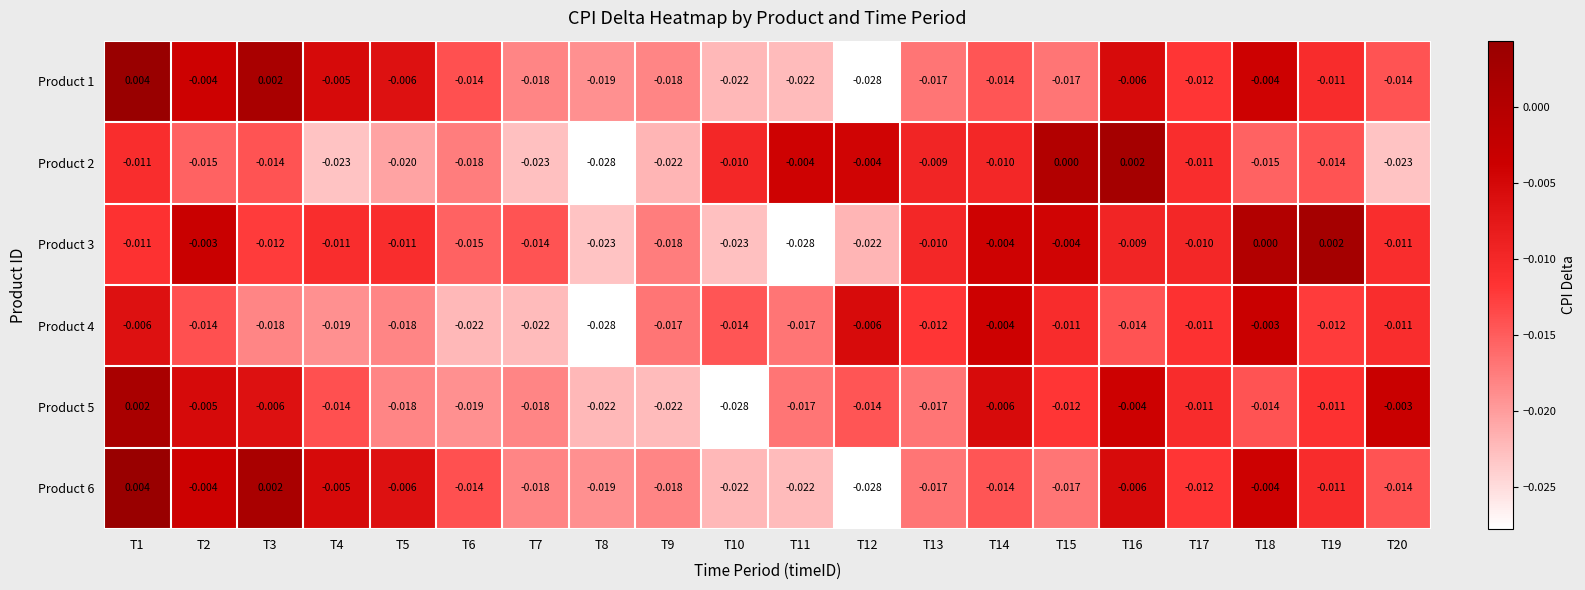

Which series changed the most between T6 and T17?

Product 4